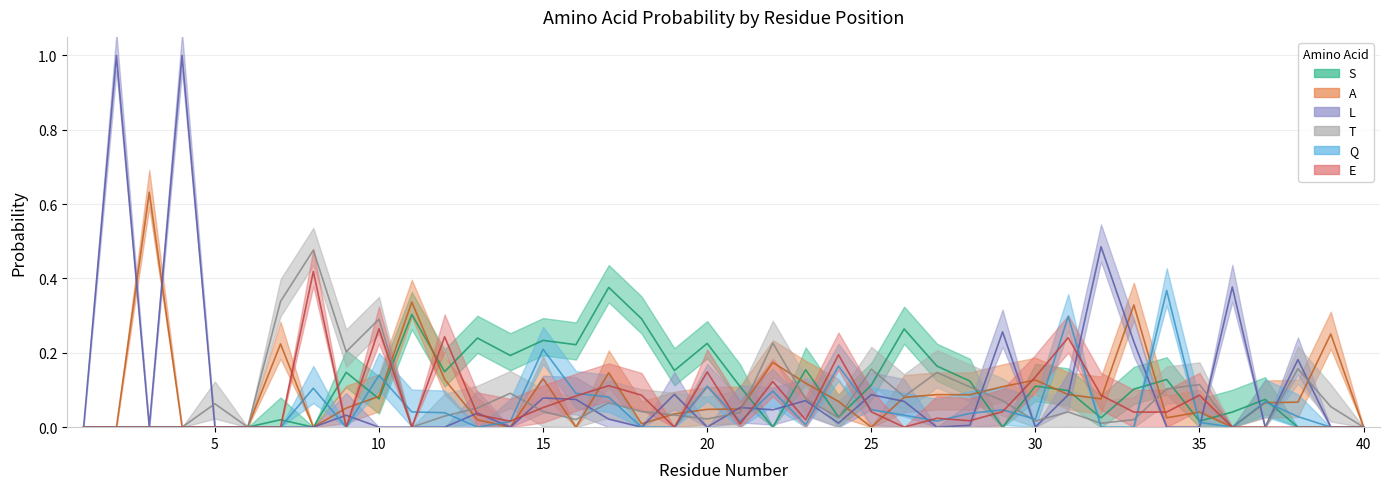

Which series ends up on top after the final intersection of A and Q?

A